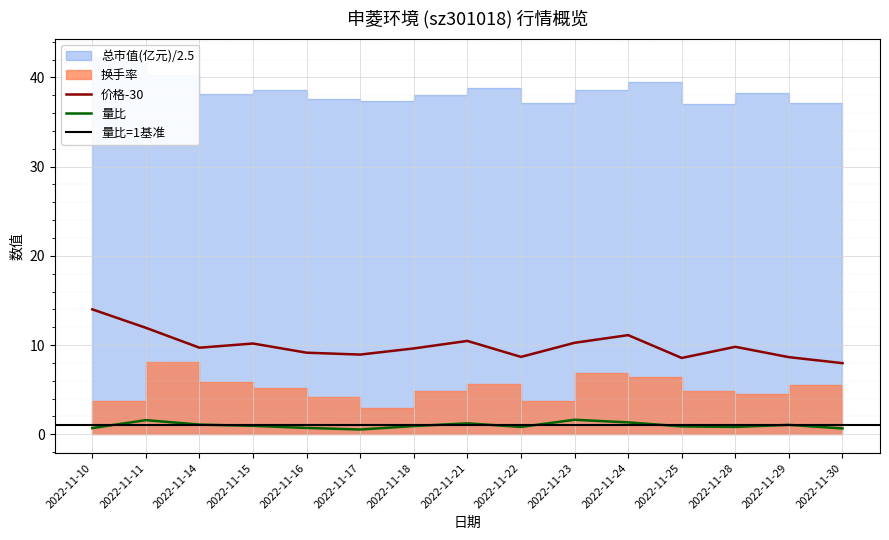

Between 2022-11-14 and 2022-11-29, which series saw the biggest shift?

价格